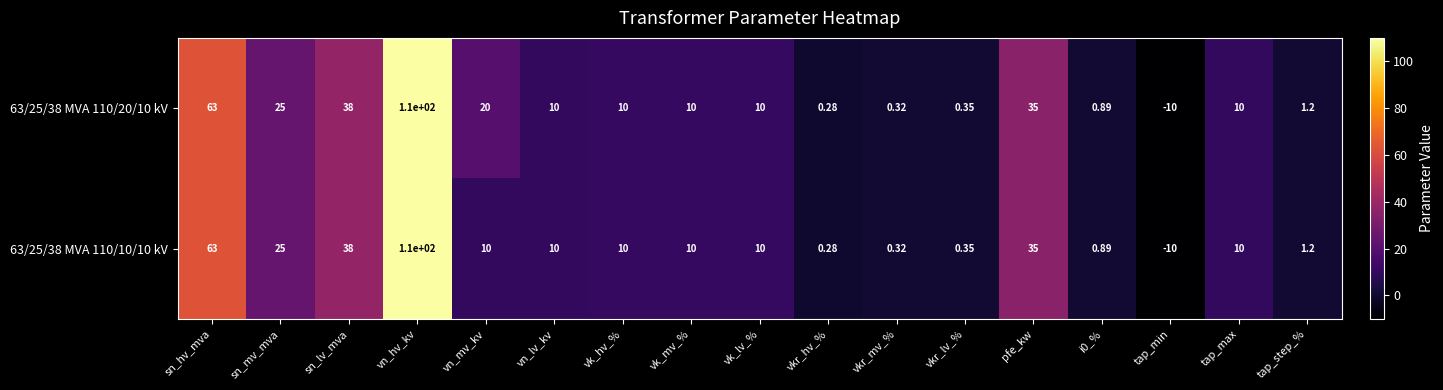

At which label does 63/25/38 MVA 110/20/10 kV first exceed 10?

sn_hv_mva